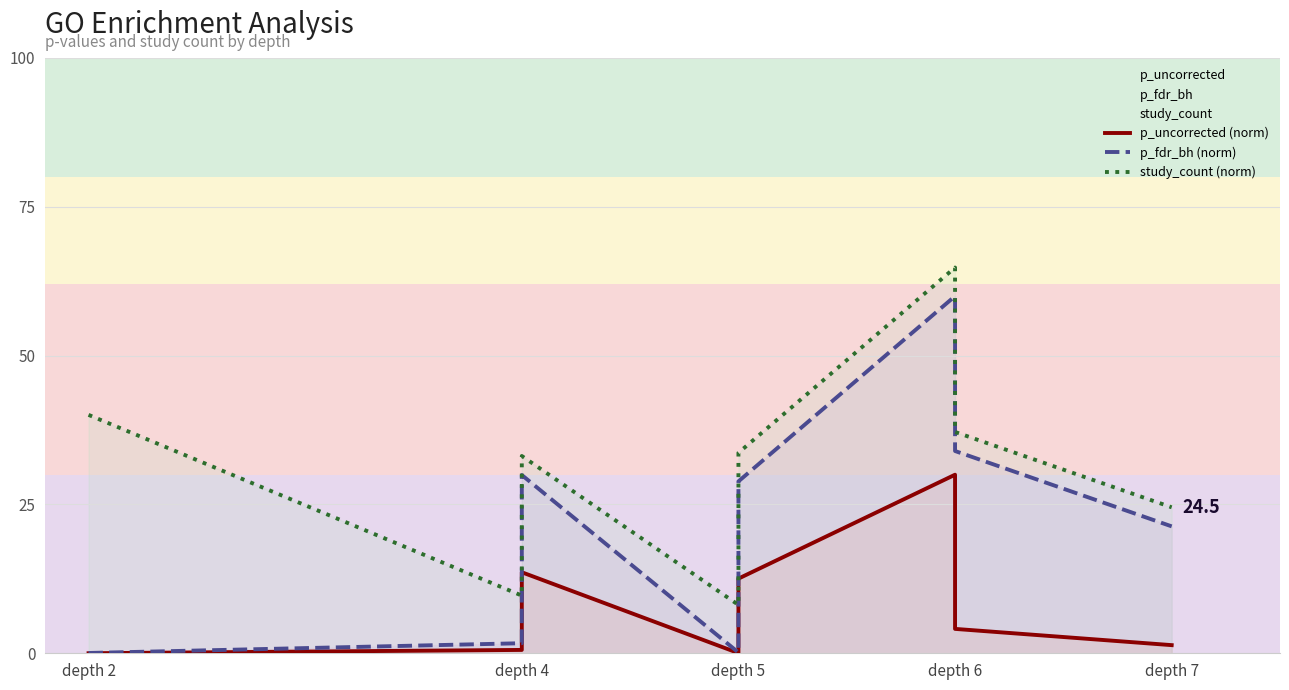

Which category has the lowest value in the p_uncorrected (norm) series?

depth 2